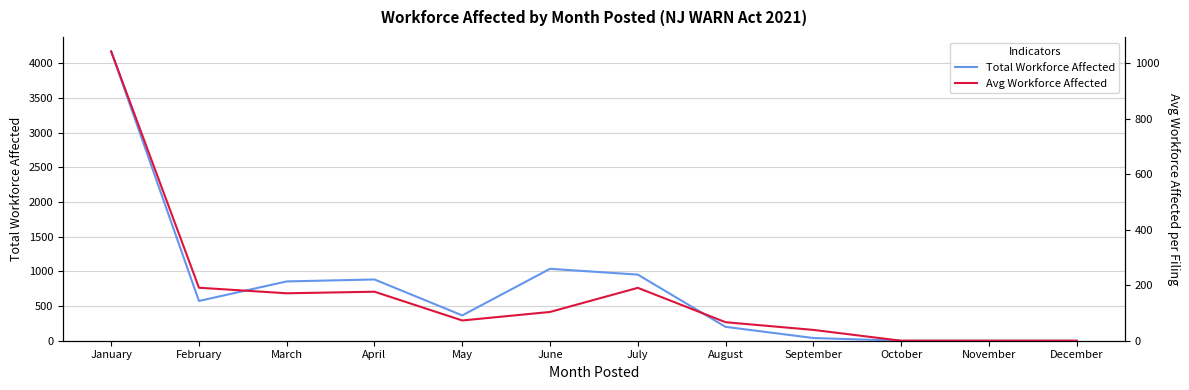

Is it true that Avg Workforce Affected equals 190.6 at July?

True